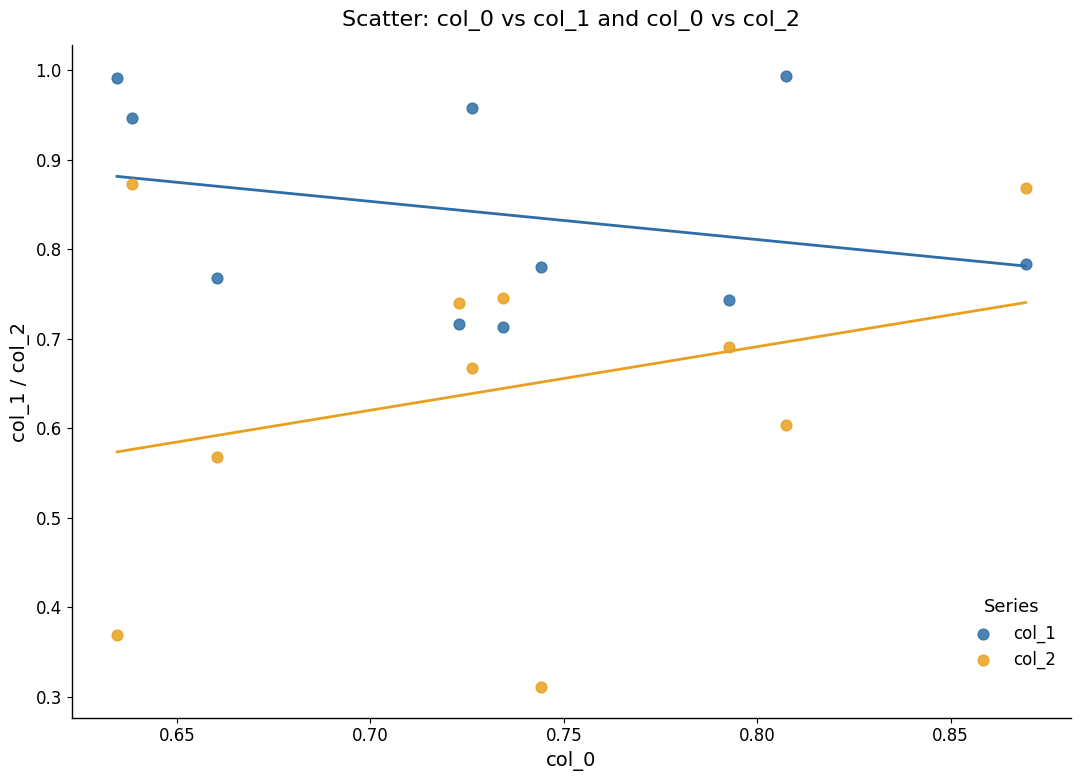

Which series contains the lowest Y value?

col_2